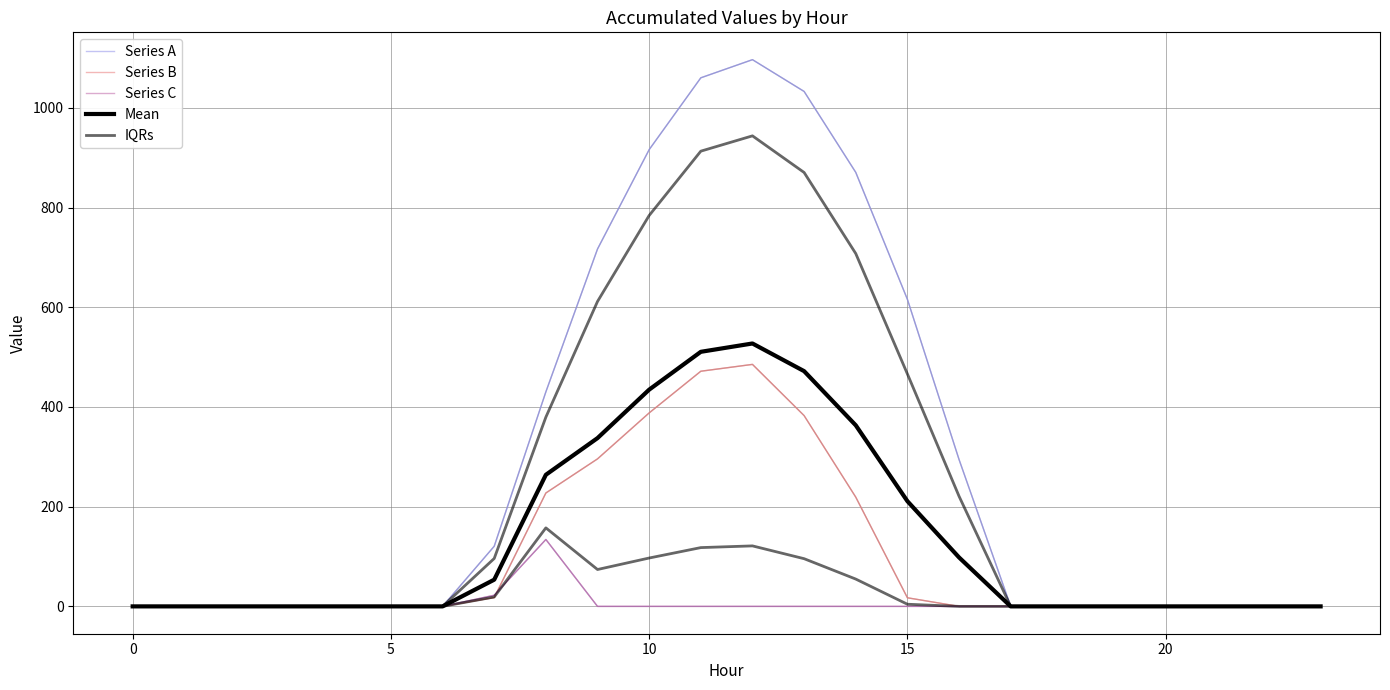

What are all the series names shown in the legend?

Series A, Series B, Series C, Mean, IQRs